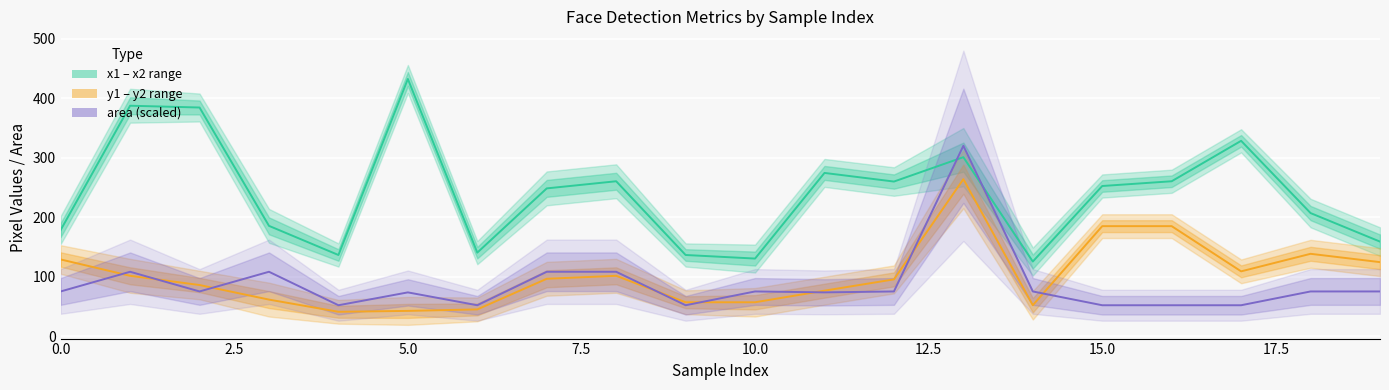

What are all the series names shown in the legend?

x1, y1, area